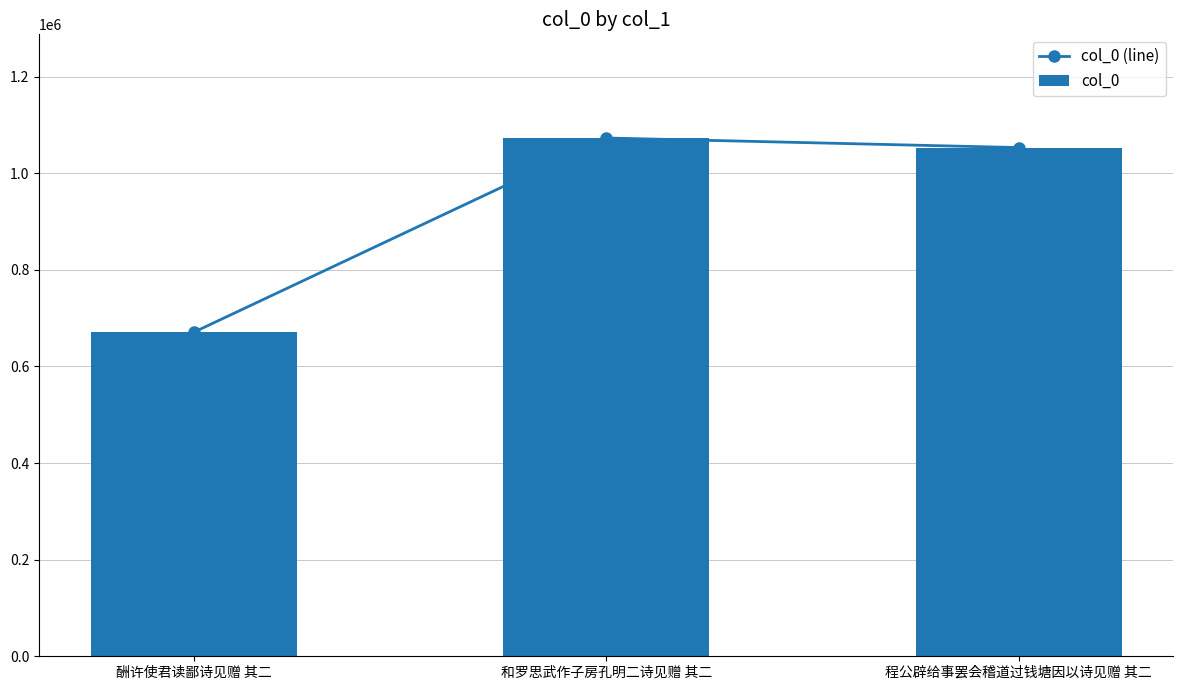

What is the maximum value shown in the chart?

1073110